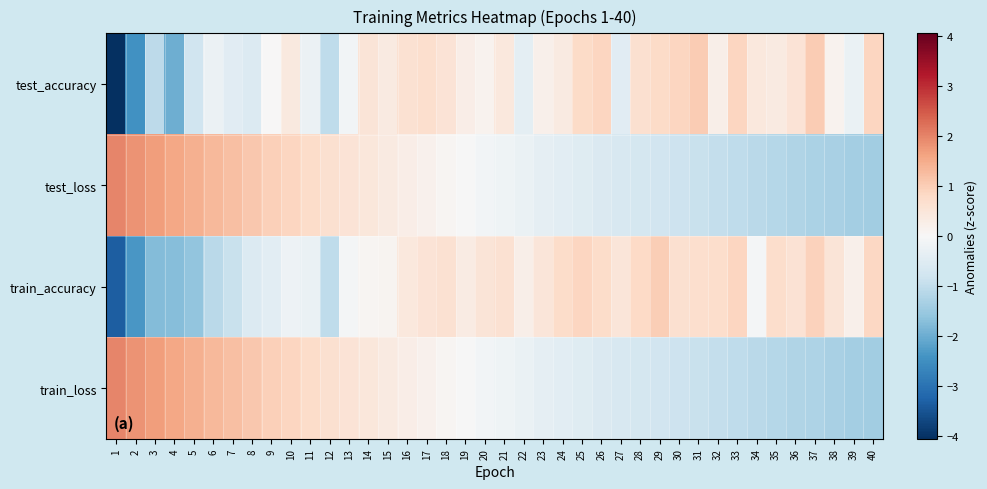

Between 4 and 31, which is larger?

31